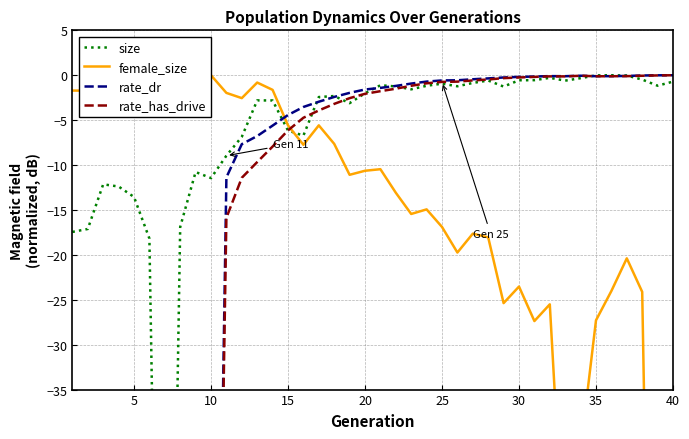

Is the value of size at 35 greater than the value of rate_has_drive at 37?

No